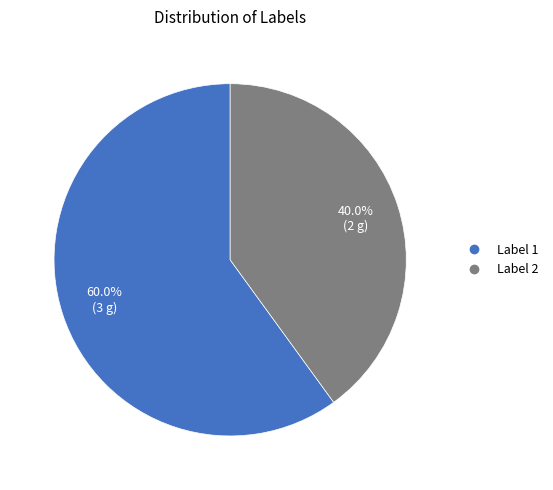

To the nearest percent, what is the difference between the largest and smallest slice percentages?

20%